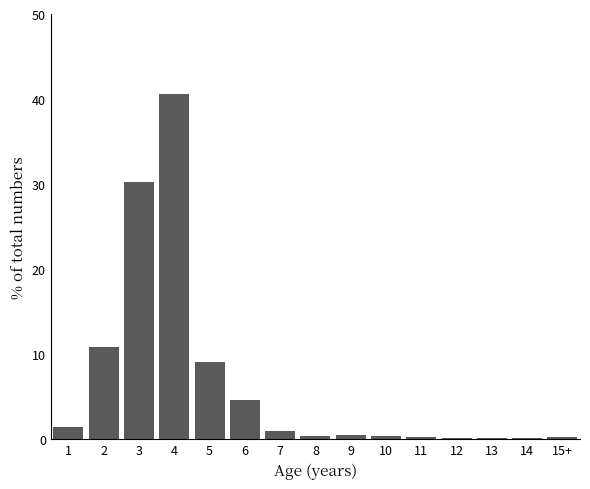

What is the maximum value shown in the chart?

40.6